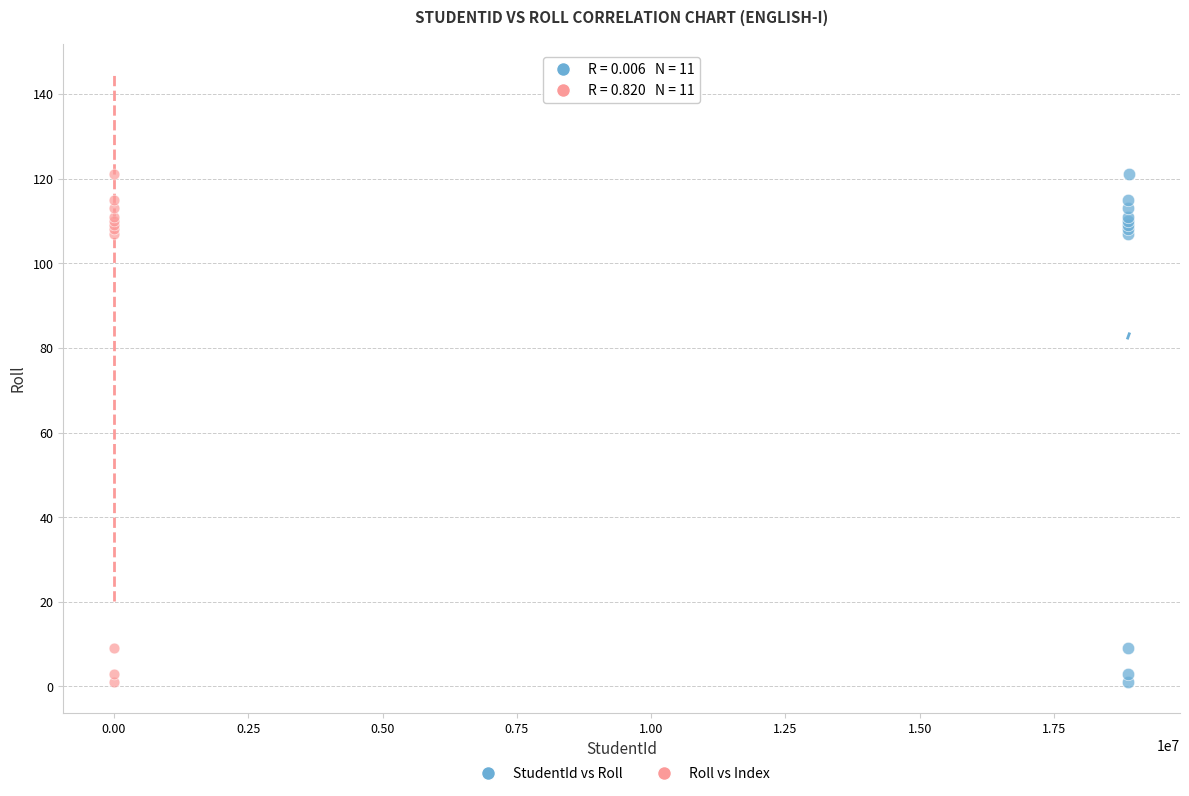

What are all the series names shown in the legend?

StudentId vs Roll, Roll vs Index